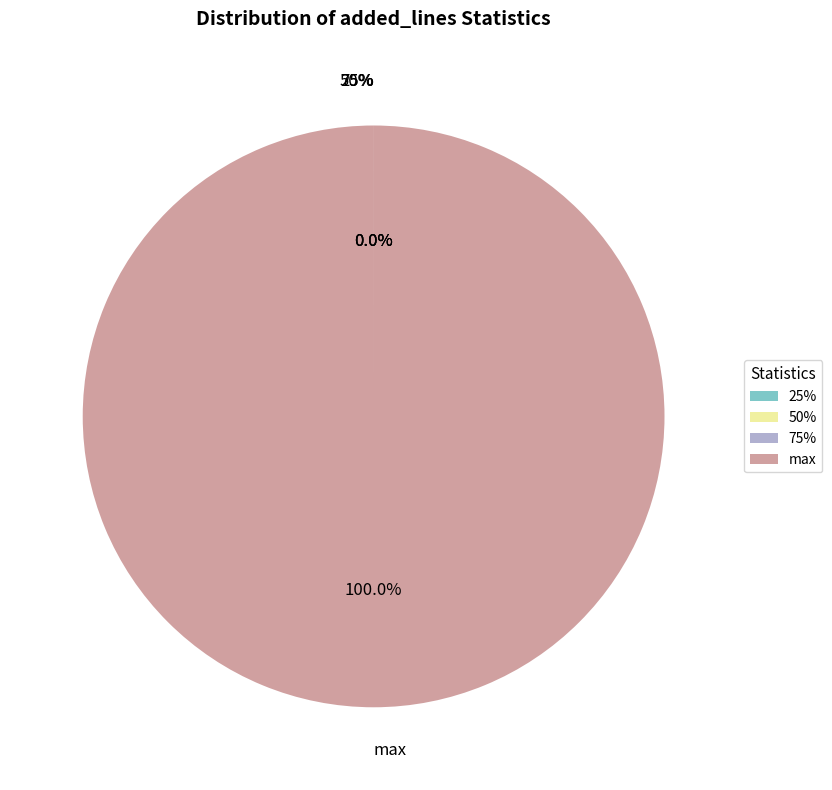

Between max and 75%, which is larger?

max